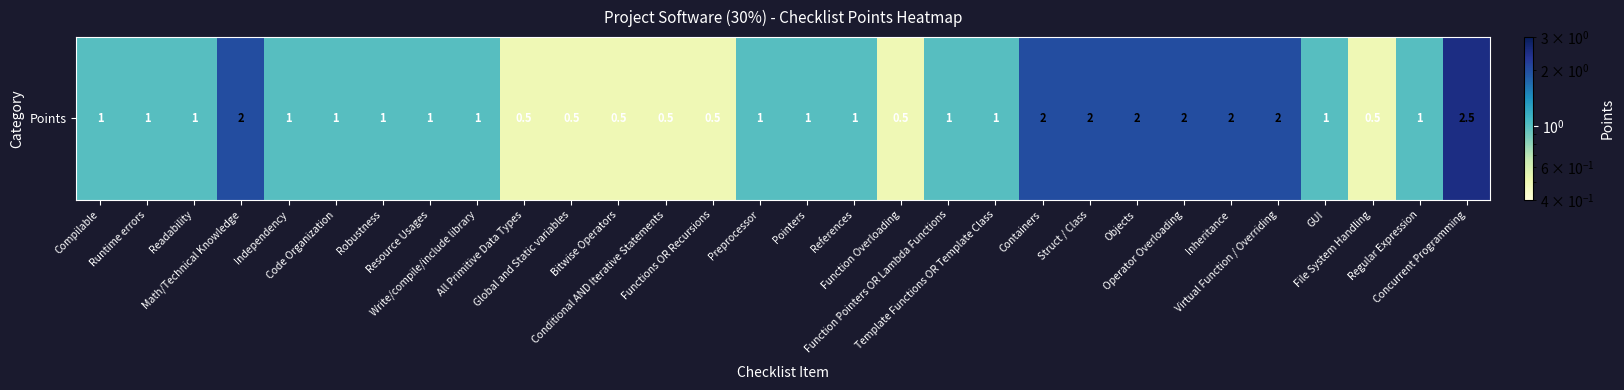

List the labels in order of value, largest first.

Concurrent Programming, Math/Technical Knowledge, Containers, Struct / Class, Objects, Operator Overloading, Inheritance, Virtual Function / Overriding, Compilable, Runtime errors, Readability, Independency, Code Organization, Robustness, Resource Usages, Write/compile/include library, Preprocessor, Pointers, References, Function Pointers OR Lambda Functions, Template Functions OR Template Class, GUI, Regular Expression, All Primitive Data Types, Global and Static variables, Bitwise Operators, Conditional AND Iterative Statements, Functions OR Recursions, Function Overloading, File System Handling